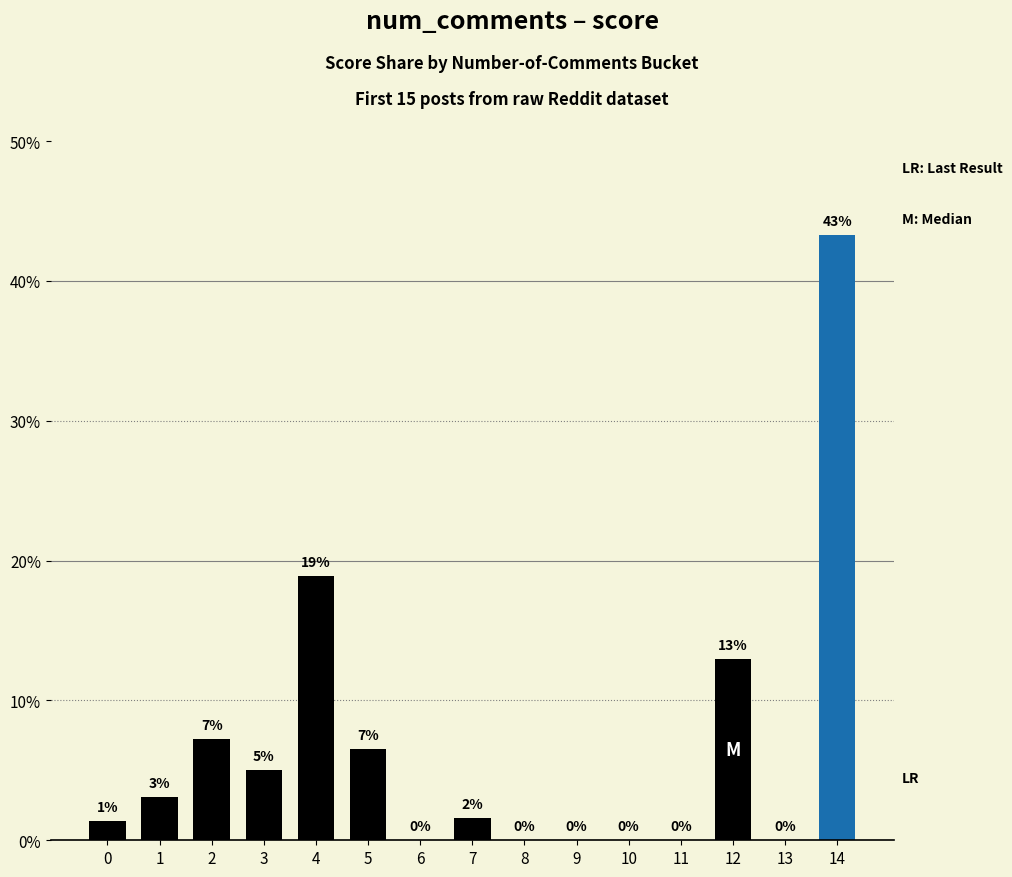

Rank the categories by value from lowest to highest.

6, 8, 9, 10, 11, 13, 0, 7, 1, 3, 5, 2, 12, 4, 14